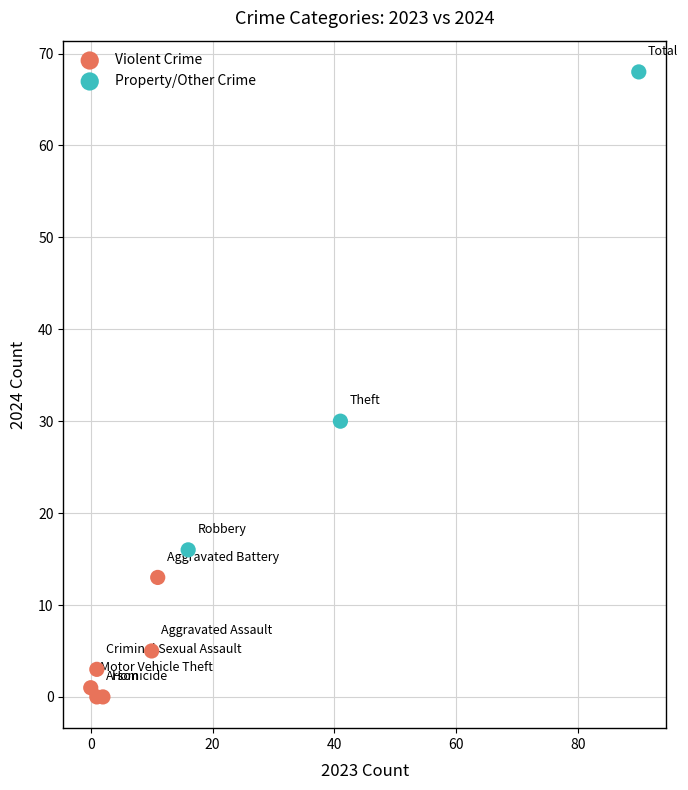

Which series reaches the maximum Y coordinate?

Property/Other Crime